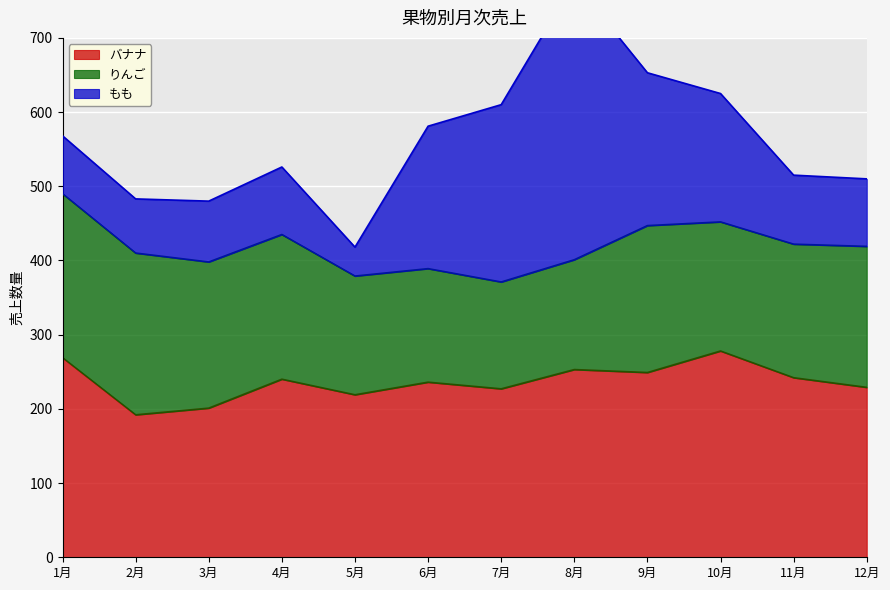

What is the average value of the バナナ series?

236